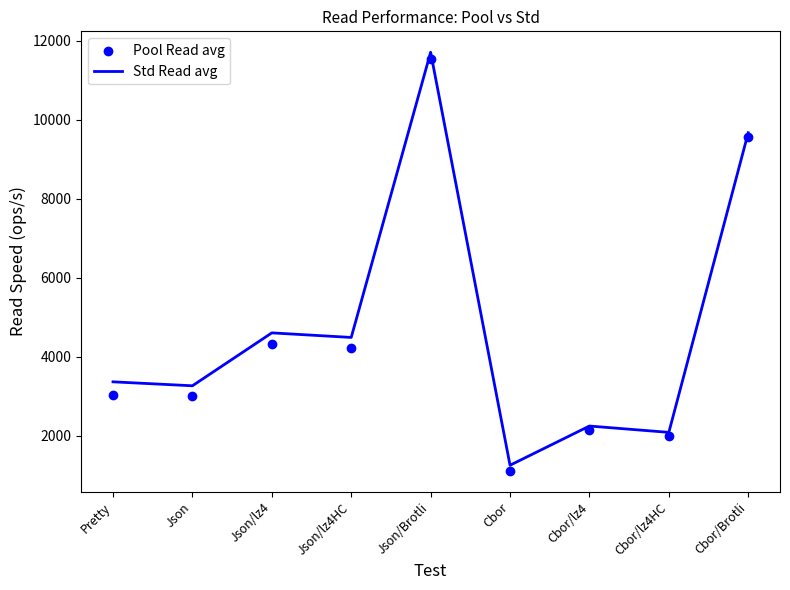

What is the total value across all series at Json/lz4HC?

8717.2